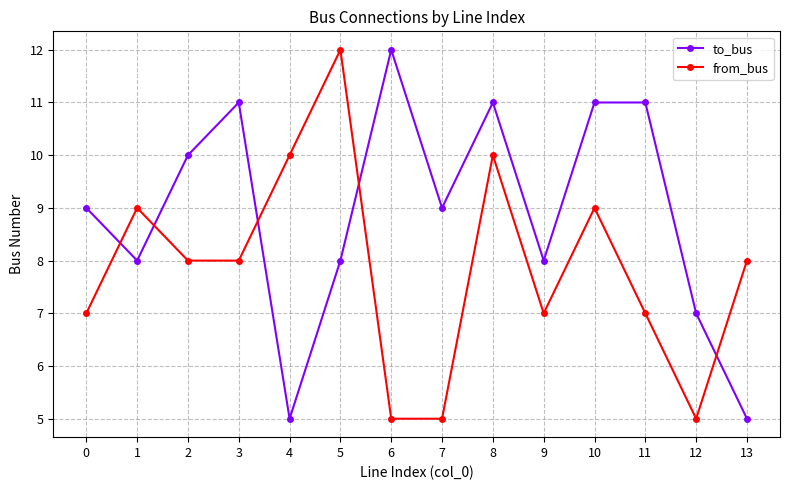

Between 0 and 4, which series saw the biggest shift?

to_bus